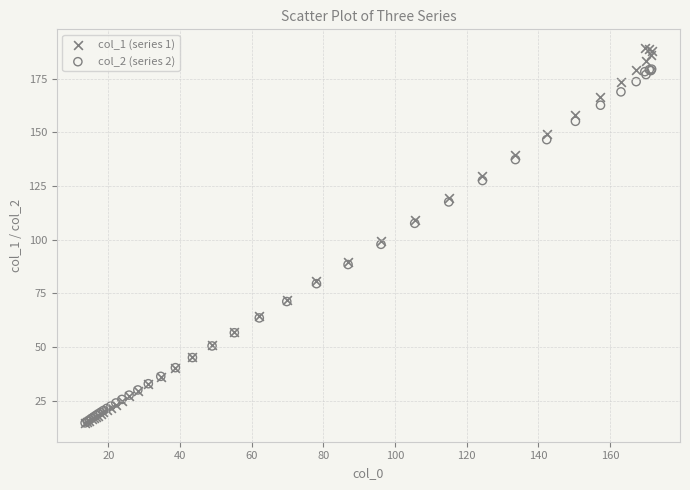

Which series has the largest Y range (max minus min)?

col_1 (series 1)